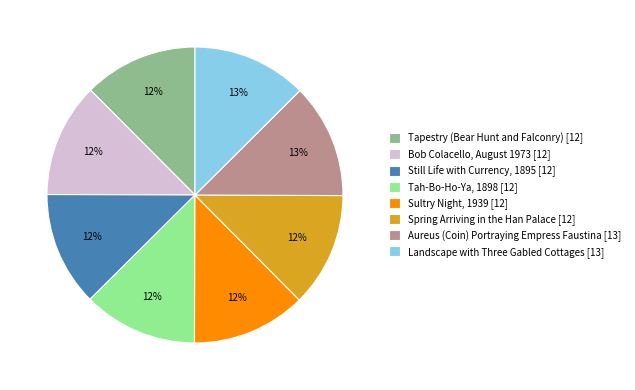

To the nearest percent, what portion does Tapestry (Bear Hunt and Falconry) represent?

12%